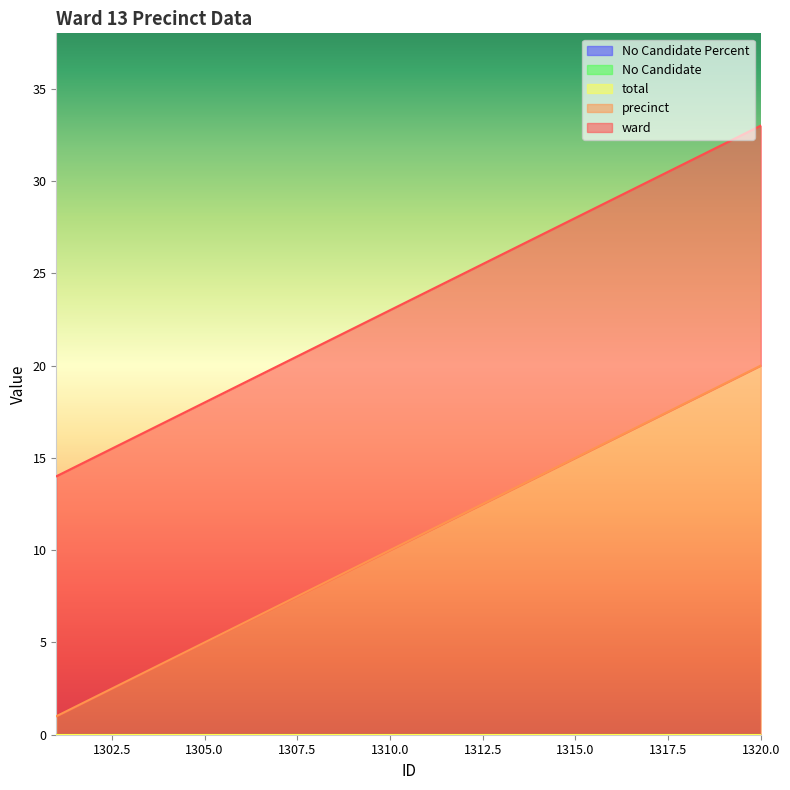

Count the number of categories in the chart.

20